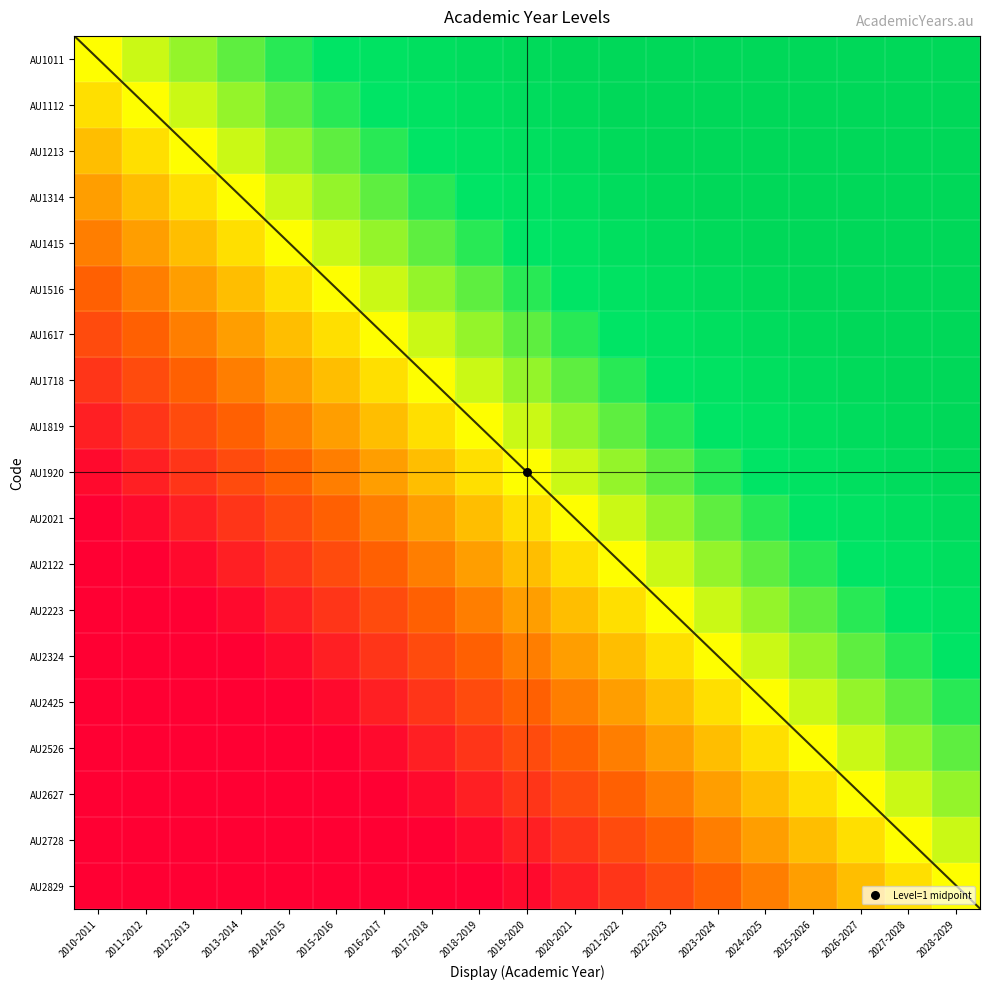

What is the difference between the AU2627 values at 2010-2011 and 2027-2028?

0.6